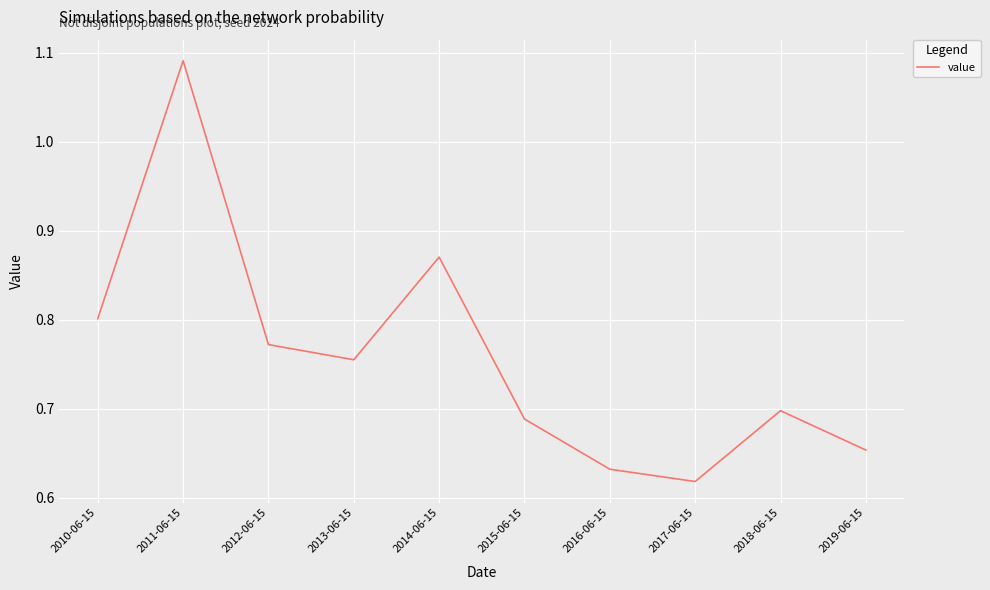

What is the difference between the maximum and minimum values?

0.5